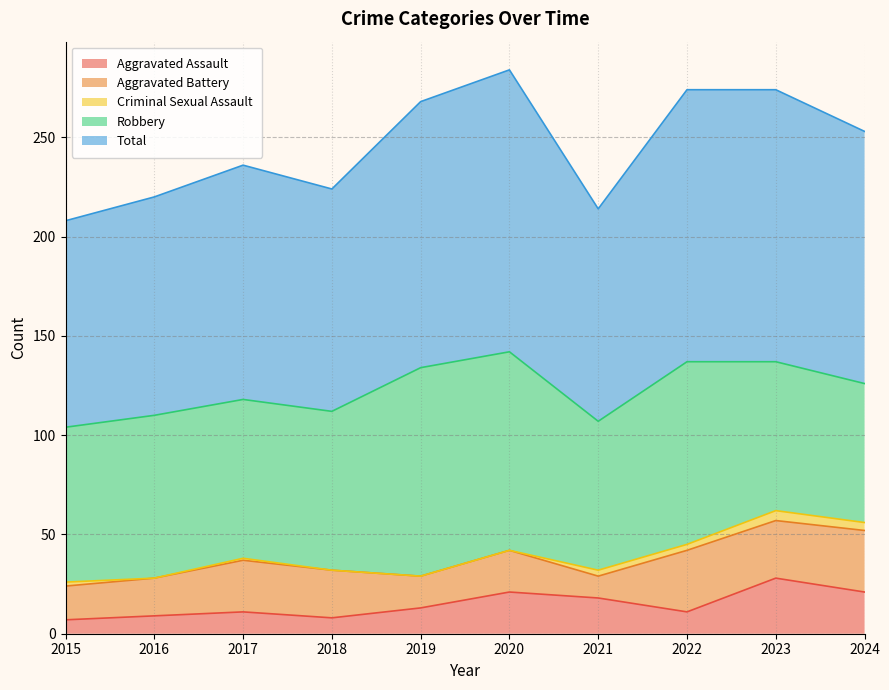

Where is the first local maximum for Aggravated Battery?

2017